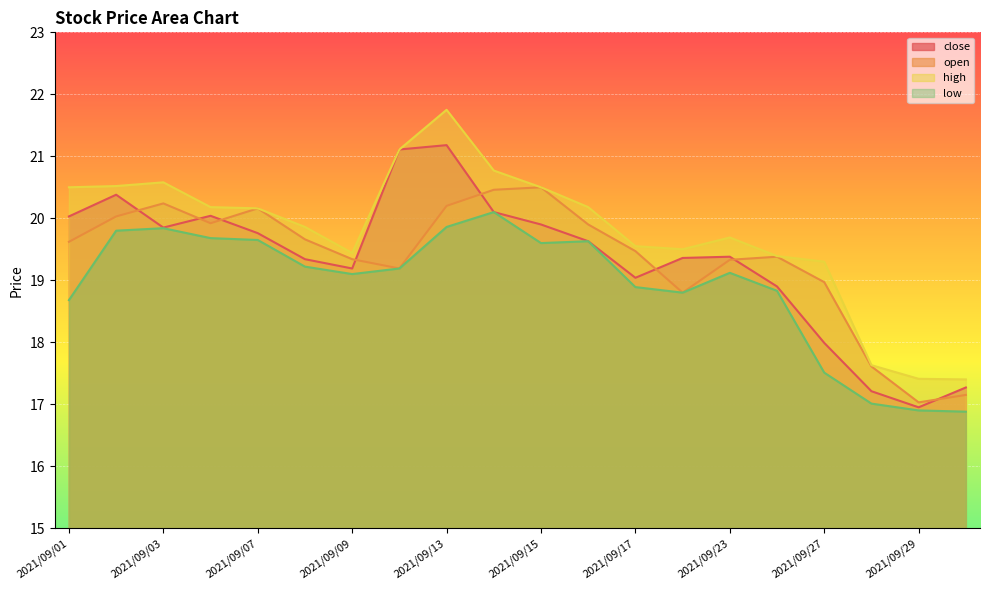

Where does the high series first go above 20?

2021/09/01